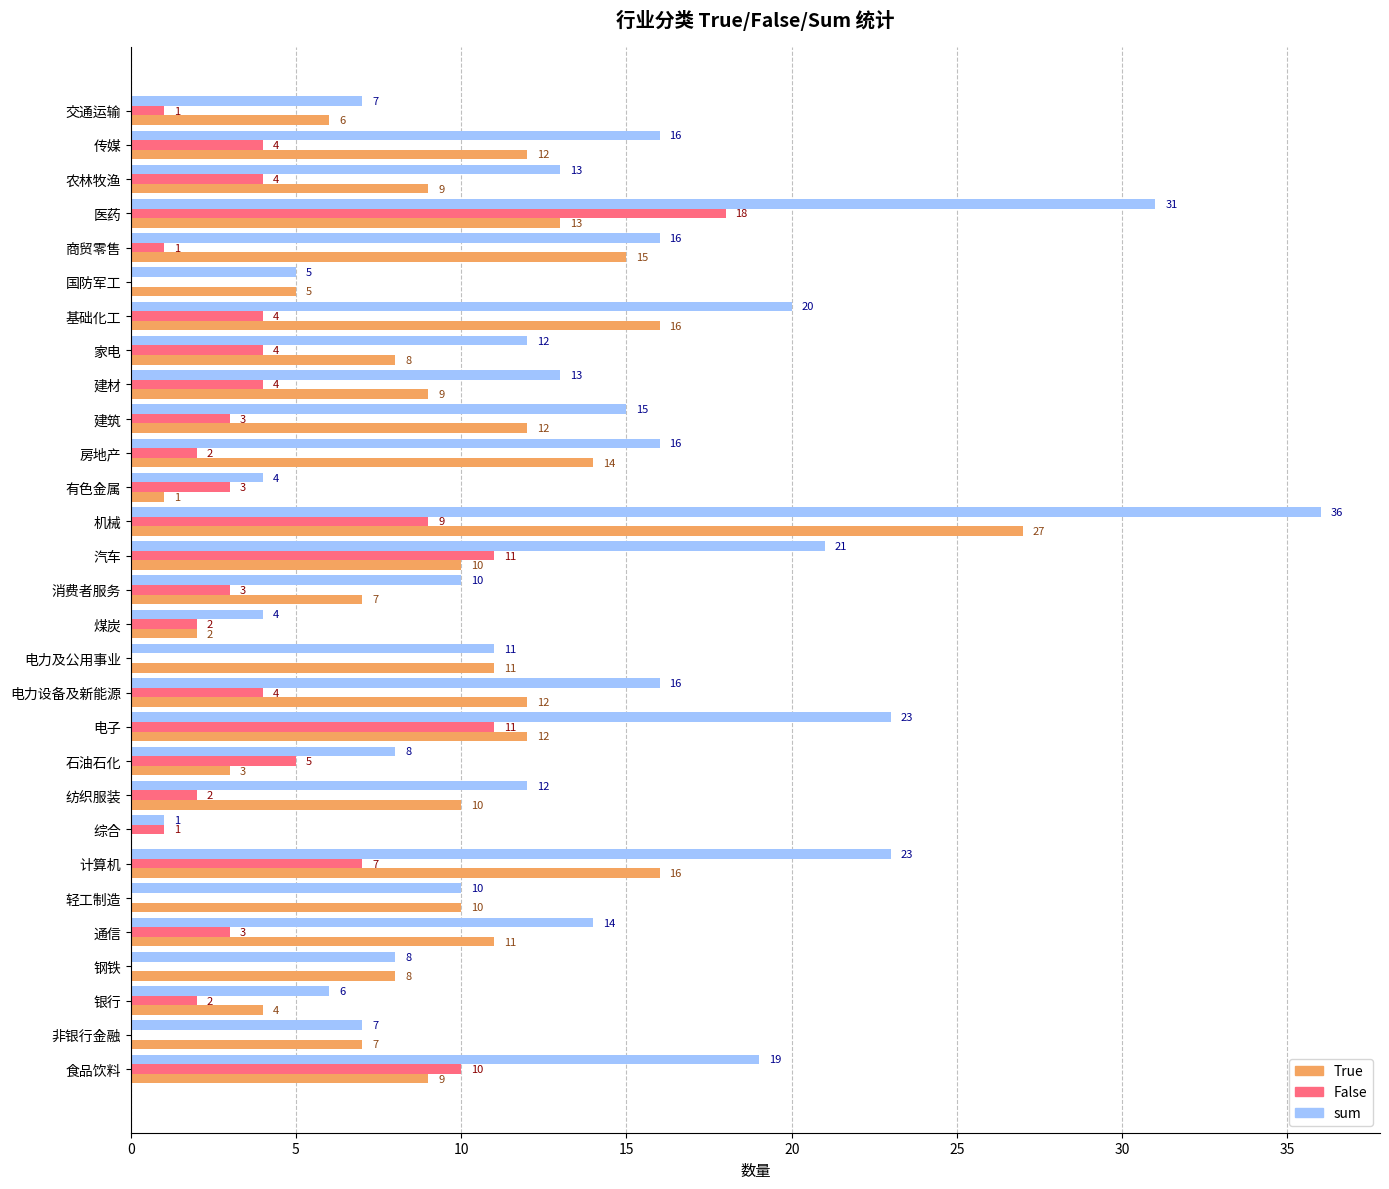

What is the sum of all False values?

118